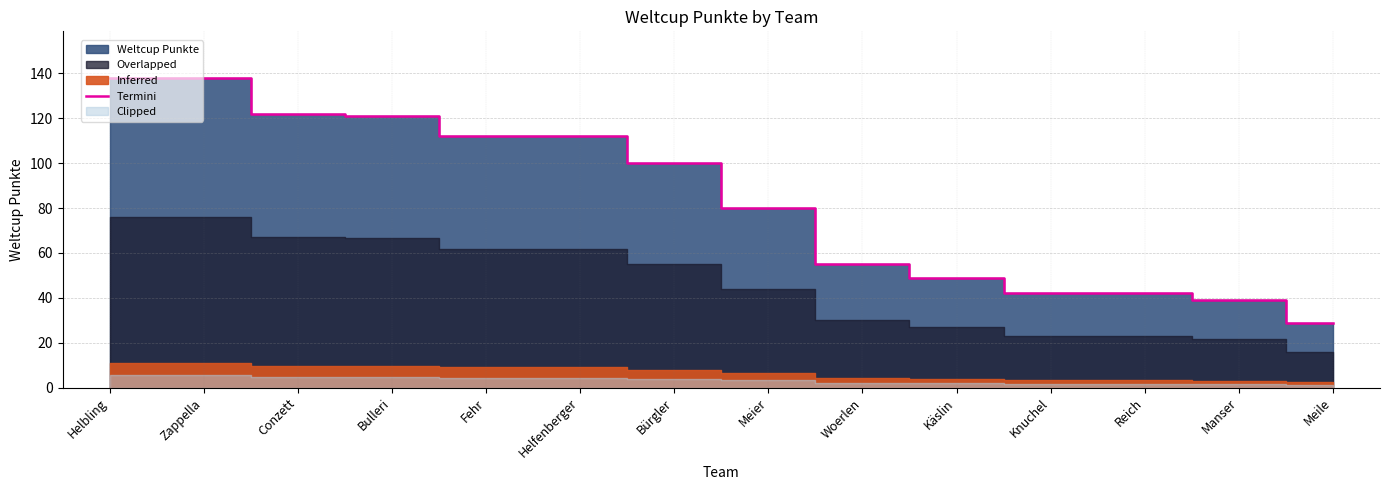

Which category has the highest value across all series?

Helbling